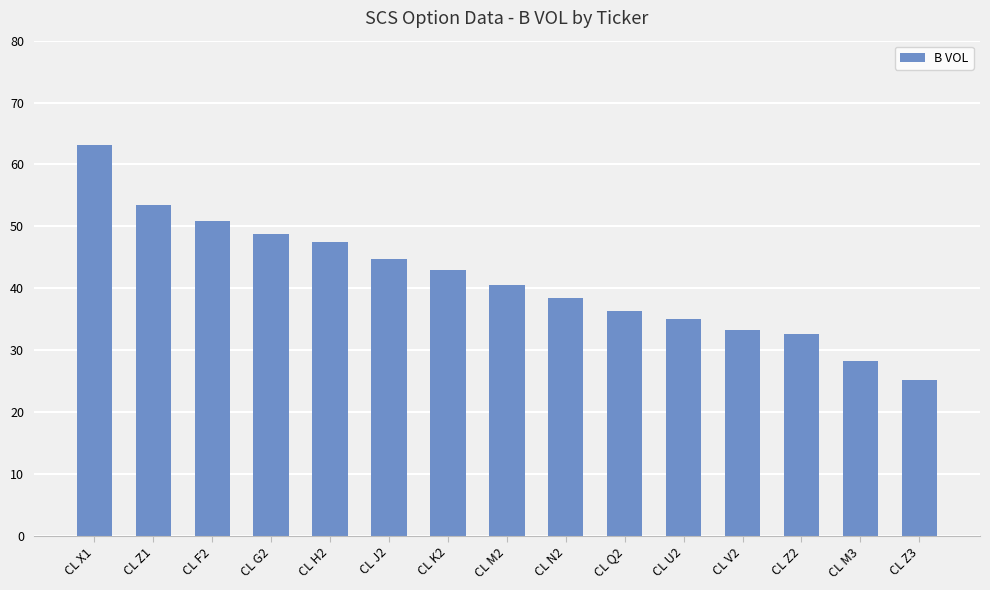

What is the smallest value displayed?

25.2